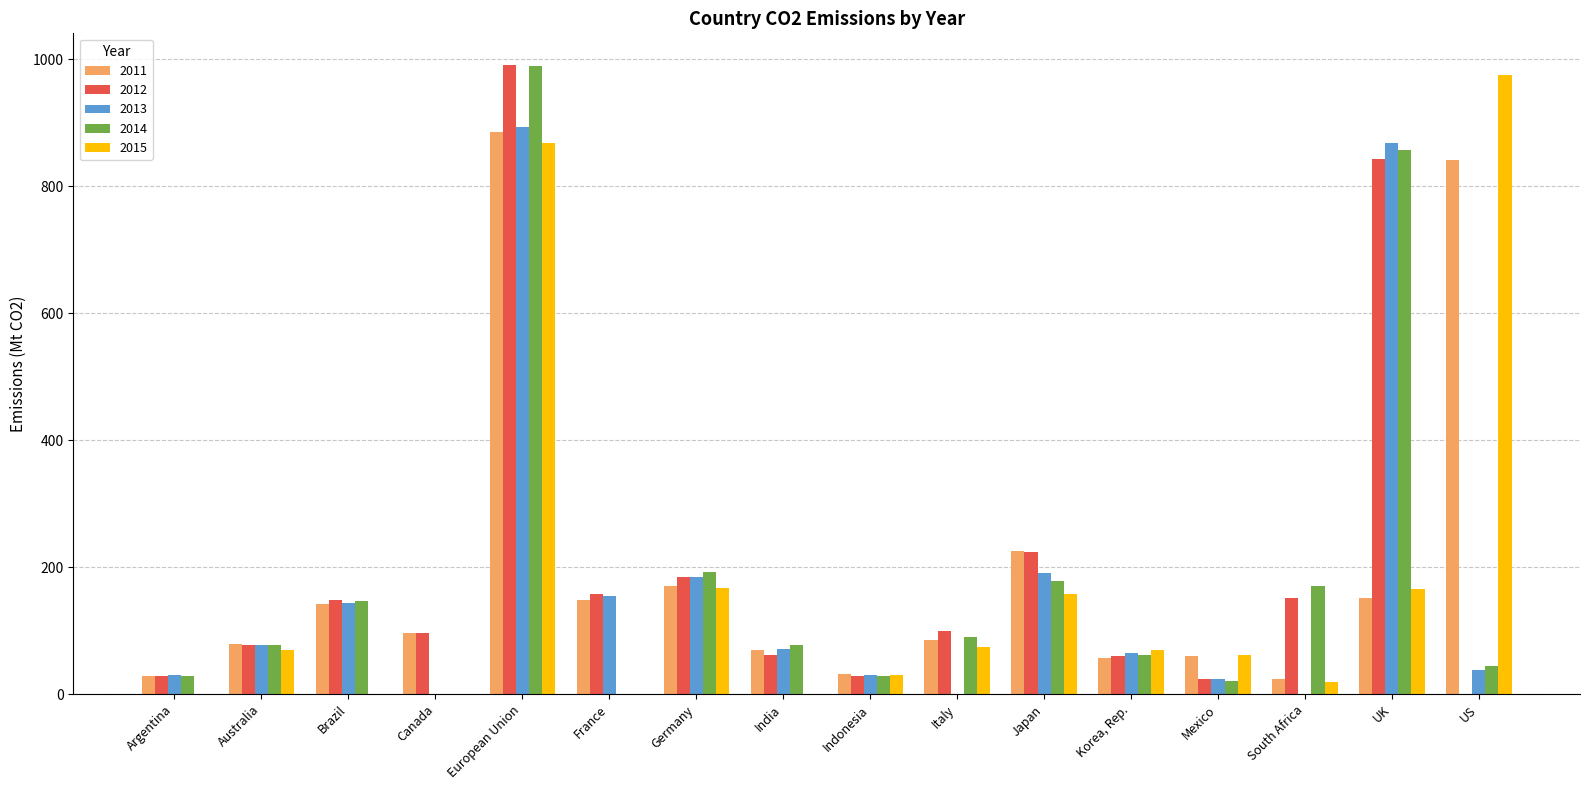

At which category is the sum across all series the highest?

European Union